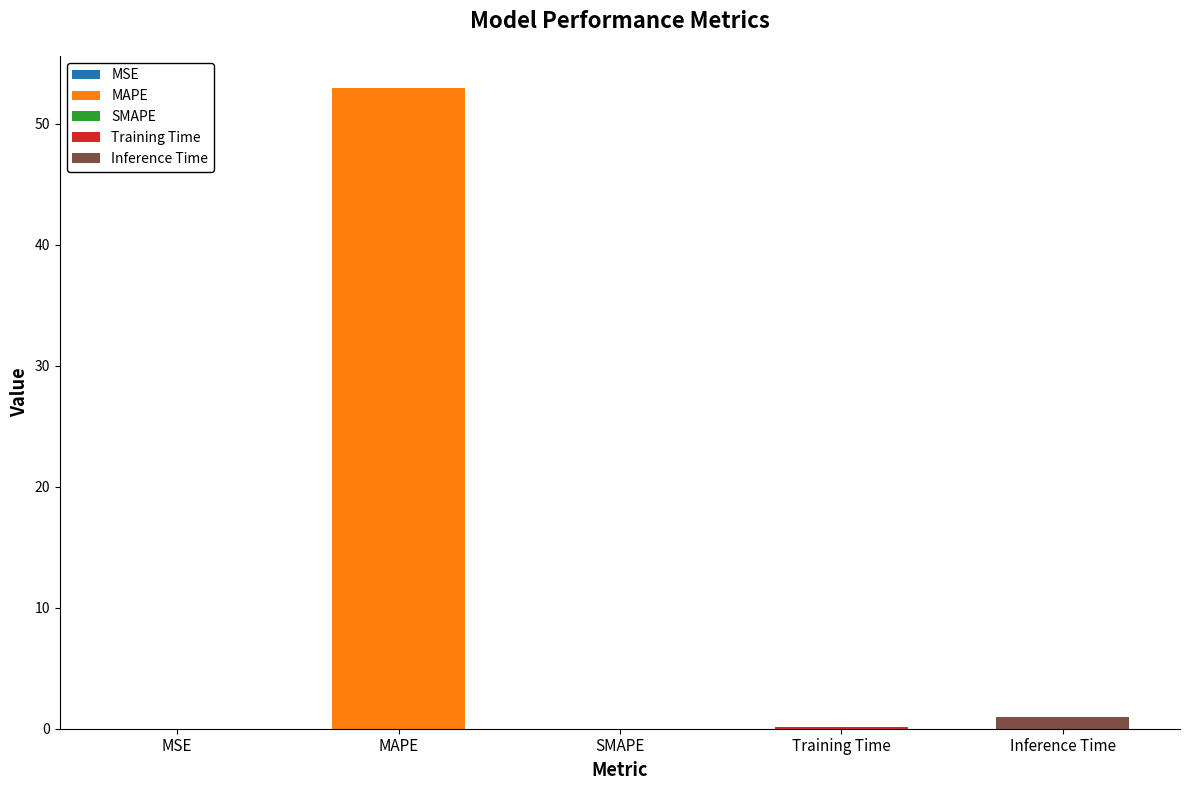

List the labels in order of value, smallest first.

SMAPE, MSE, Training Time, Inference Time, MAPE